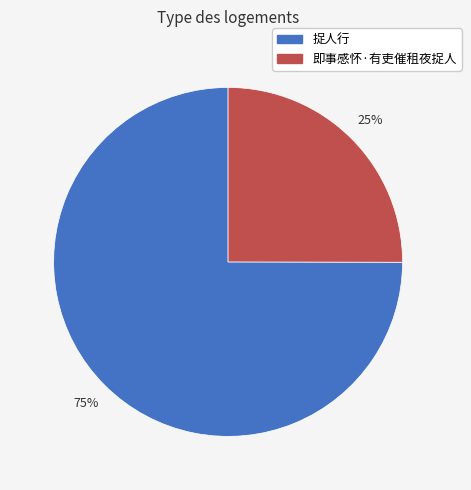

Rank the categories by value from highest to lowest.

捉人行, 即事感怀·有吏催租夜捉人